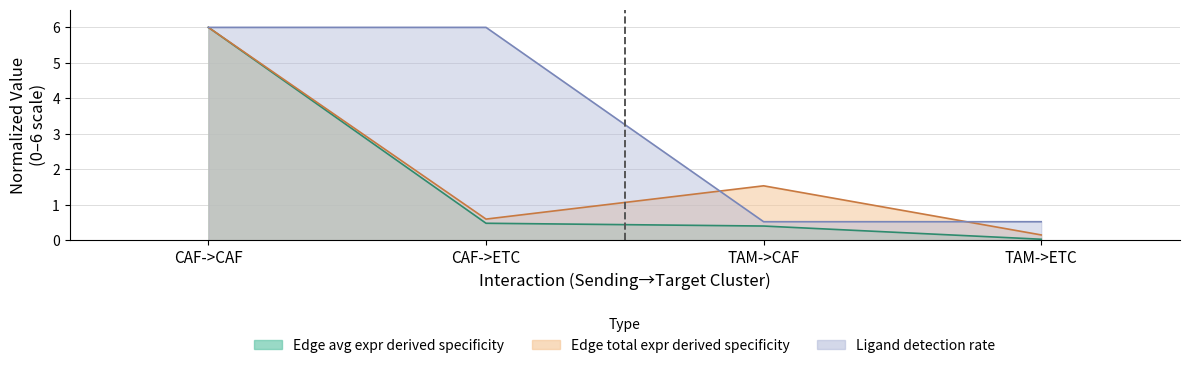

Which category has the lowest value across all series?

TAM->ETC